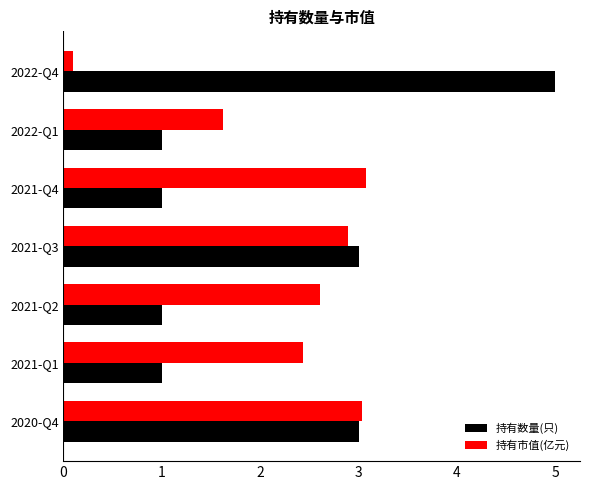

The 持有市值(亿元) series shows 3.0 at 2020-Q4. True or false?

True